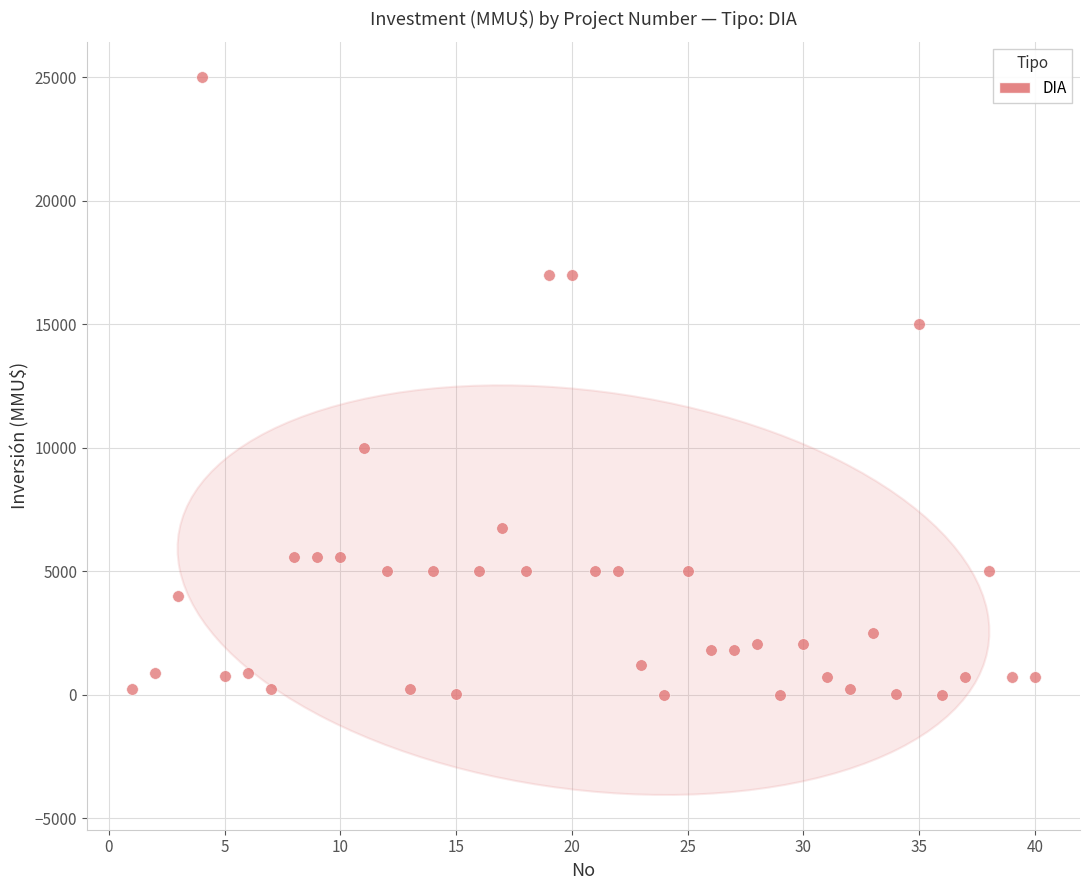

What is the range of X values (max minus min)?

39